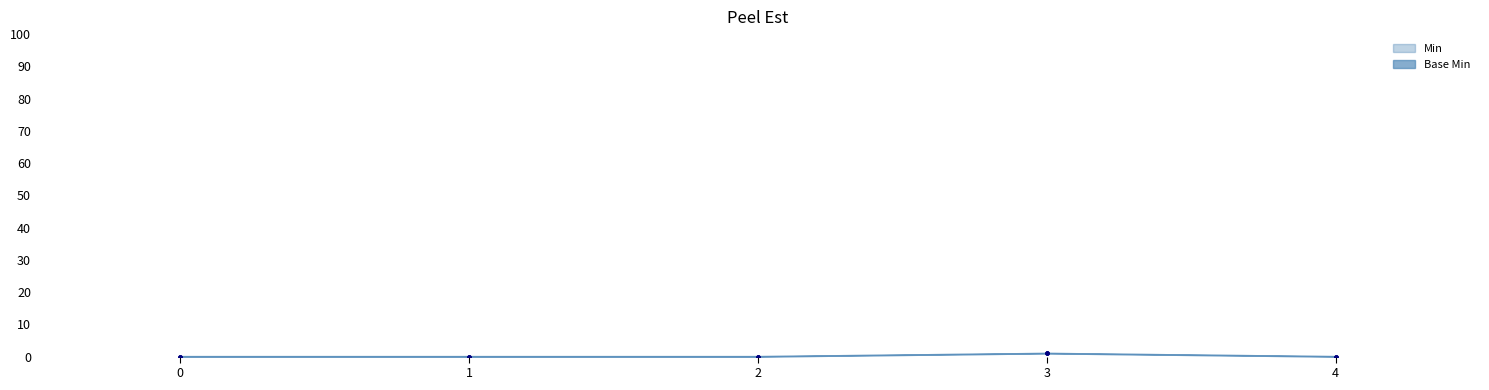

Which series has the largest Y range (max minus min)?

Min